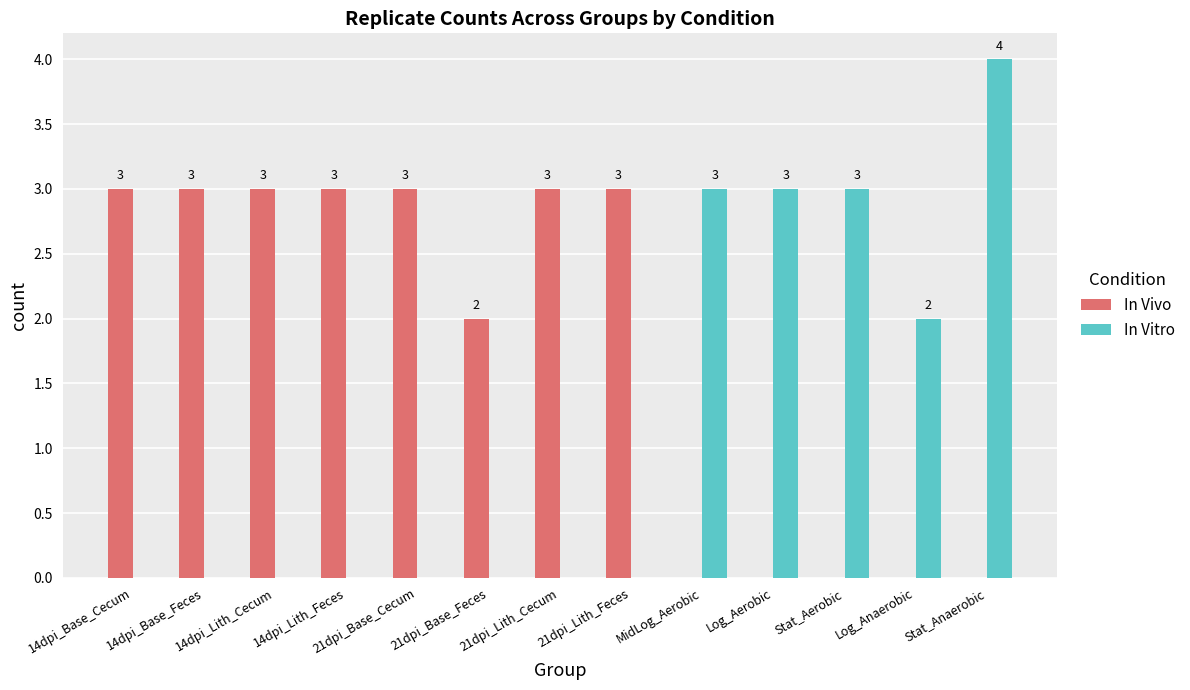

What are all the series names shown in the legend?

In Vivo, In Vitro